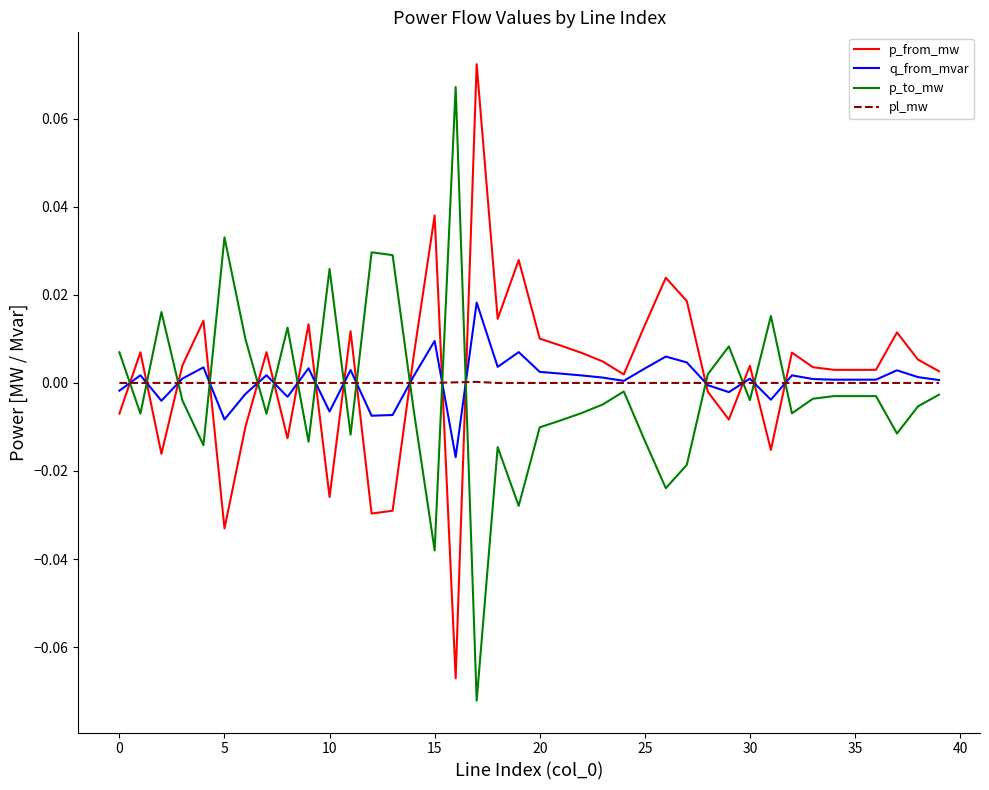

Which series ends up on top after the final intersection of p_to_mw and q_from_mvar?

q_from_mvar